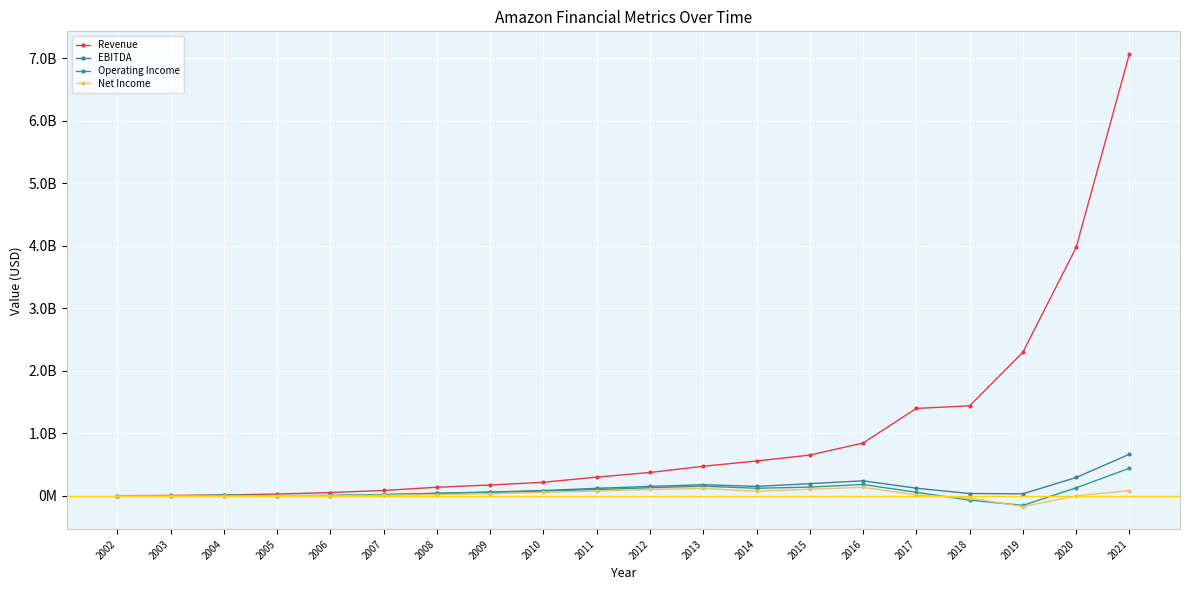

Which series has the largest range (max minus min)?

Revenue